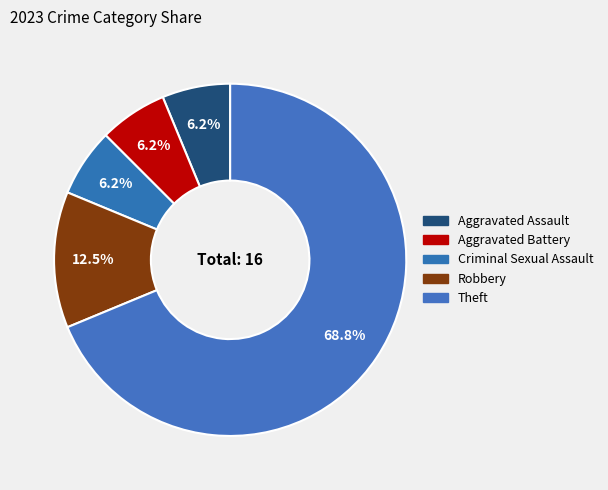

Which slice represents more than half of the pie?

Theft